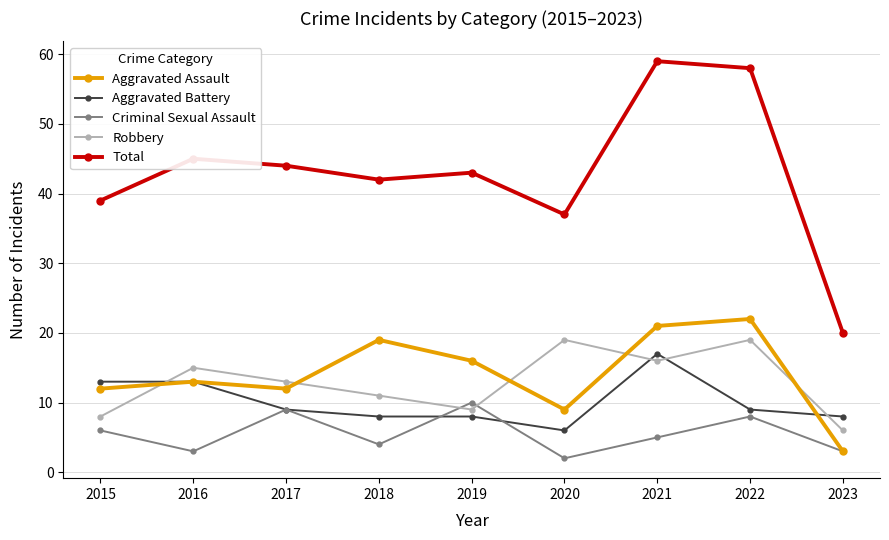

Is the value of Robbery at 2021 greater than the value of Total at 2019?

No